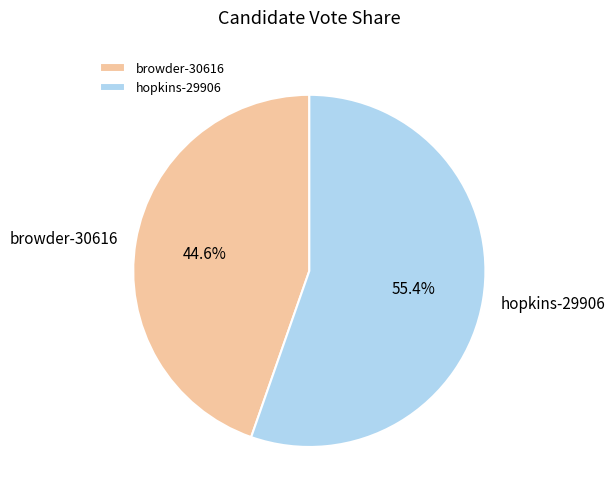

To the nearest percent, what portion does browder-30616 represent?

45%